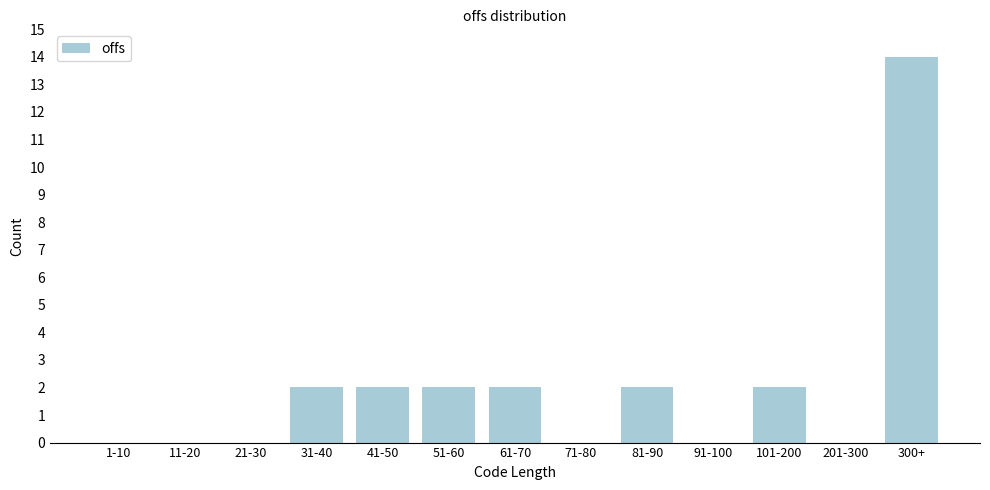

Reading left to right, list all the values displayed in this chart.

1-10=0	11-20=0	21-30=0	31-40=2	41-50=2	51-60=2	61-70=2	71-80=0	81-90=2	91-100=0	101-200=2	201-300=0	300+=14